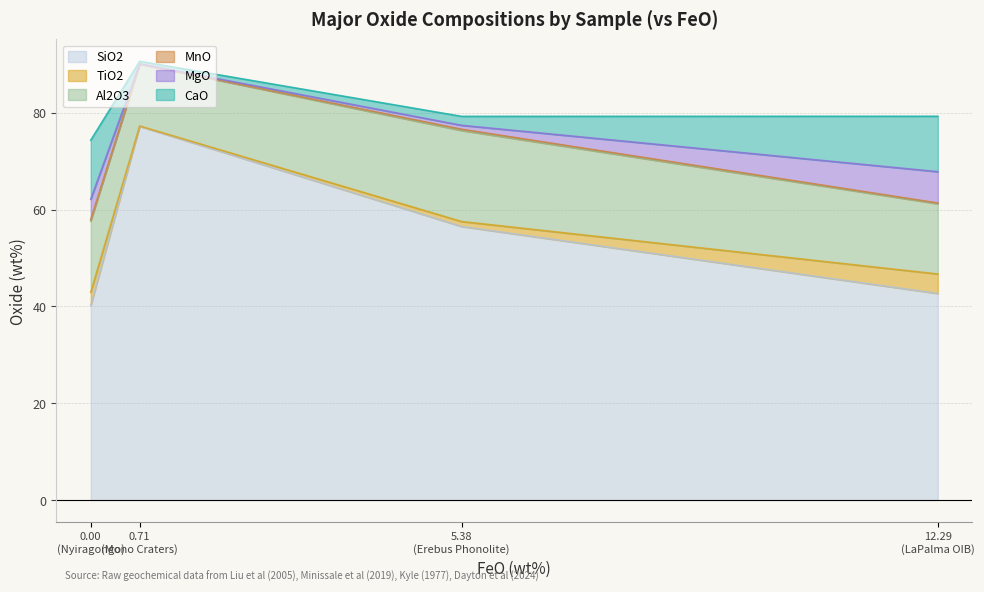

List the labels in order of SiO2 value, largest first.

0.71
(Mono Craters), 5.38
(Erebus Phonolite), 12.29
(LaPalma OIB), 0.00
(Nyiragongo)